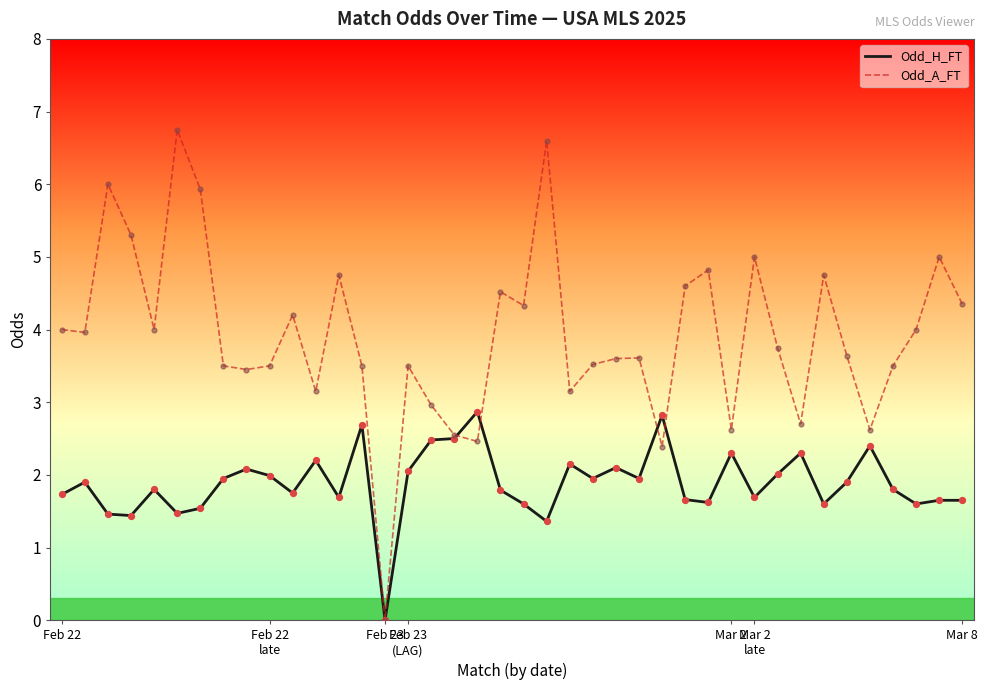

Which series has the largest total across all categories?

Odd_A_FT